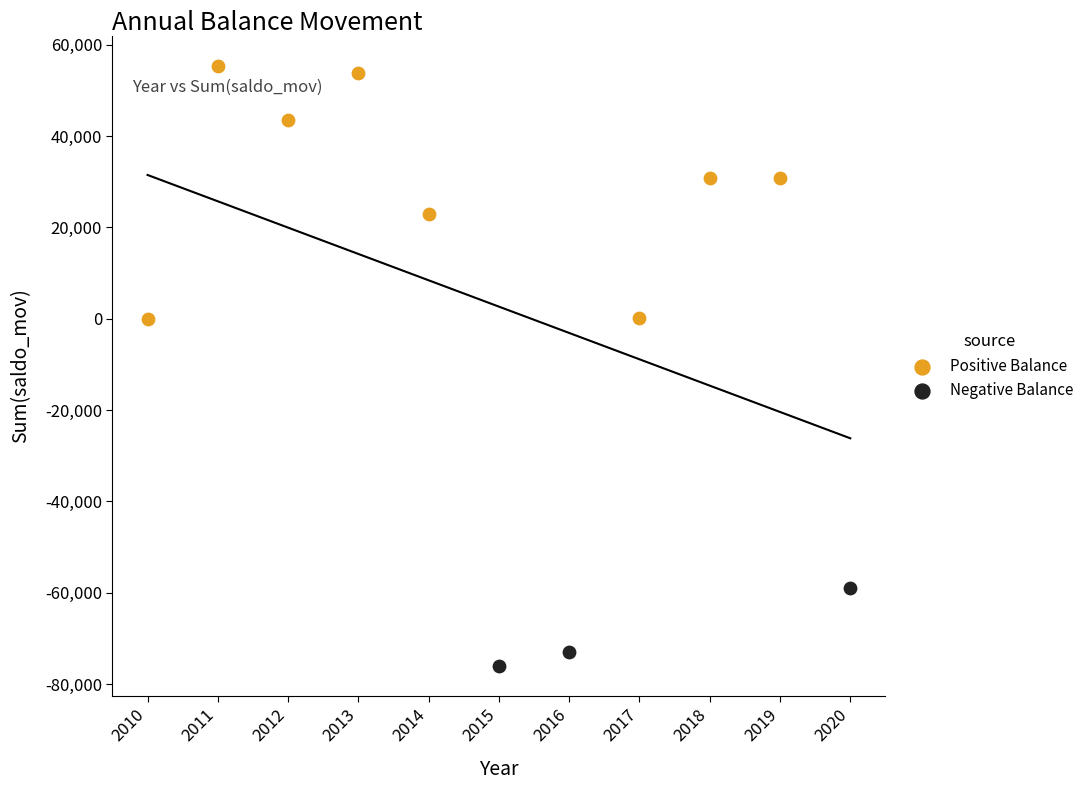

Which series contains the highest Y value?

Positive Balance